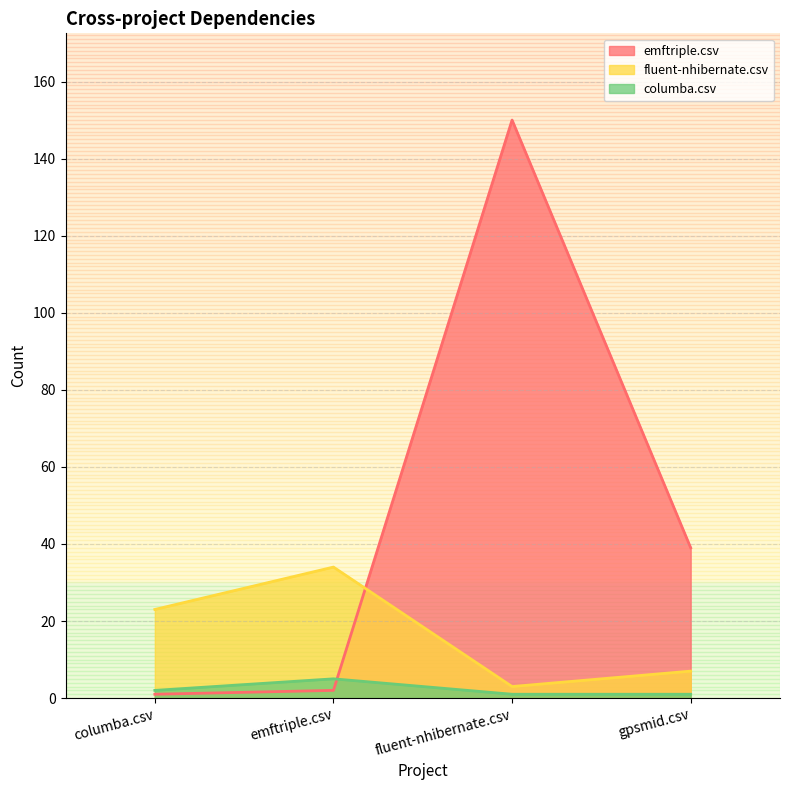

How many lines are shown in the chart?

3